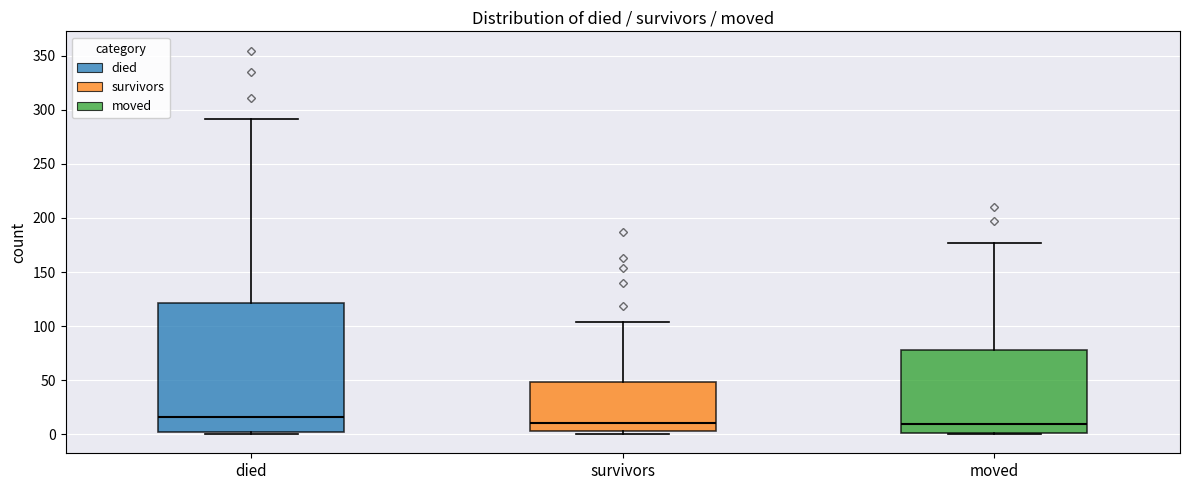

Reading left to right, transcribe this box plot: for each box, give where its median line is, the range the box spans, and where its two whiskers end, as read against the y-axis. The values are not printed on the chart, so give them approximately, as read against the axis.

died: median 15, box 0 to 120, whiskers 0 to 290
survivors: median 10, box 5 to 50, whiskers 0 to 105
moved: median 10, box 0 to 80, whiskers 0 to 175